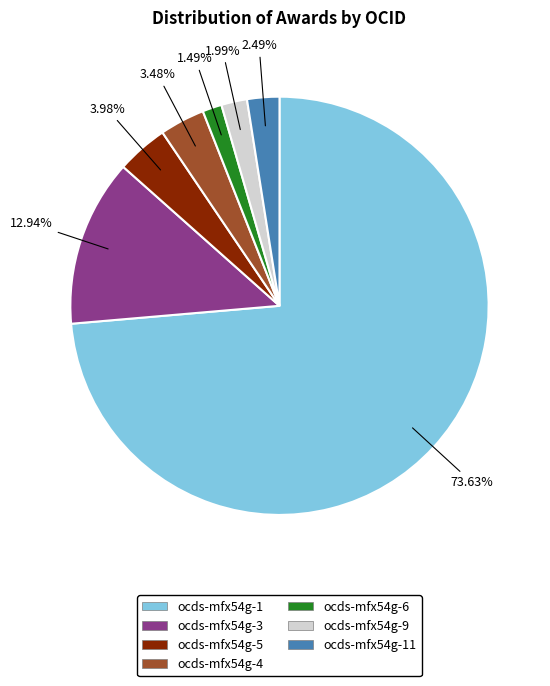

To the nearest percent, what is the difference between the ocds-mfx54g-4 and ocds-mfx54g-11 slice percentages?

1%